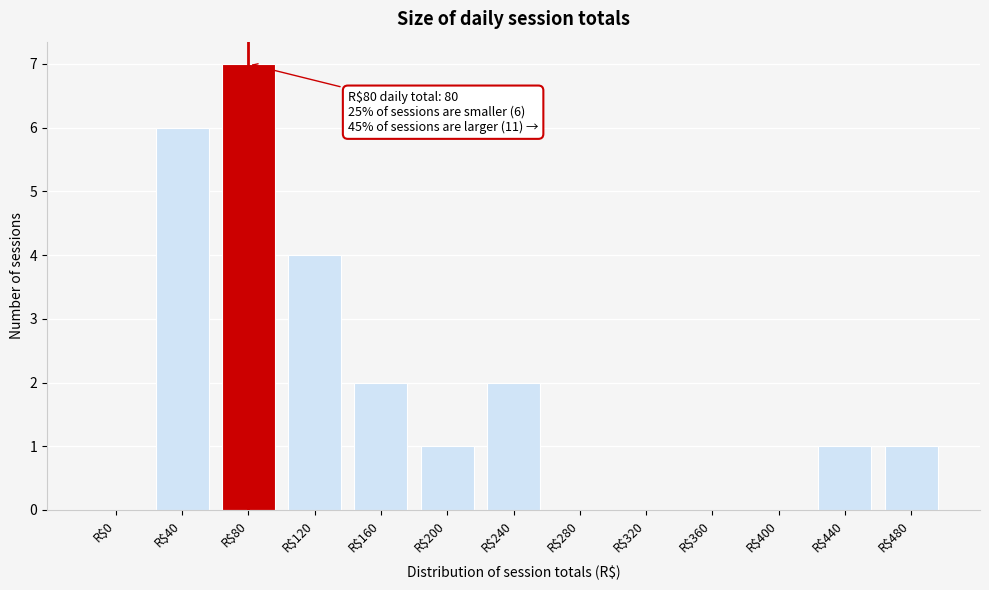

What is the sum of all values?

24